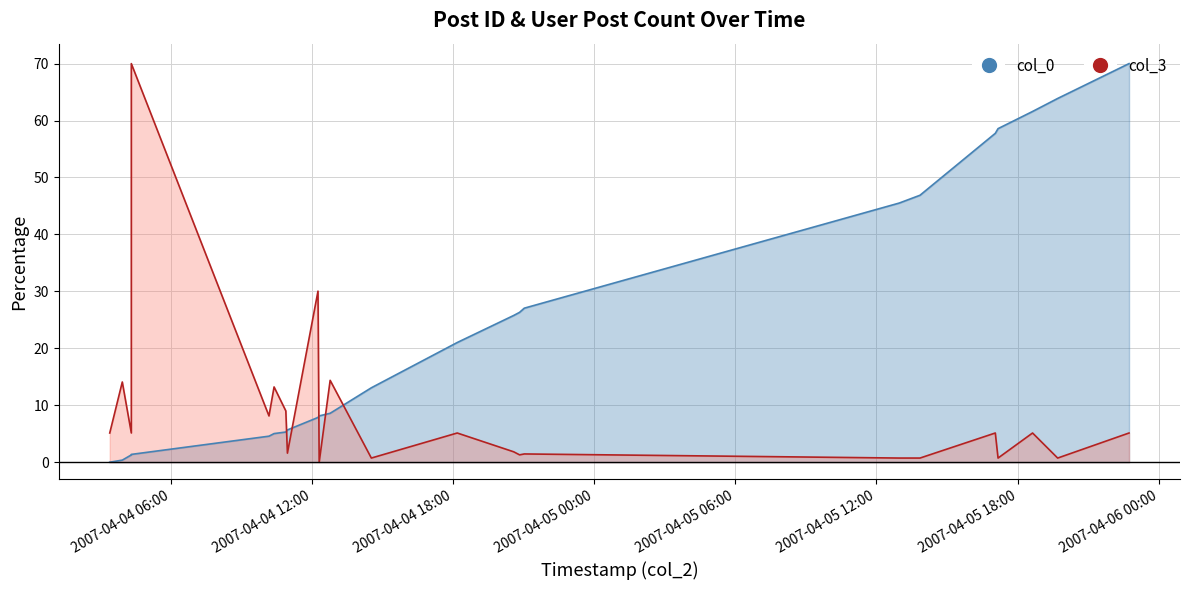

The value of col_0 at 2007-04-04 03:25:00 is -40.0. True or false?

False